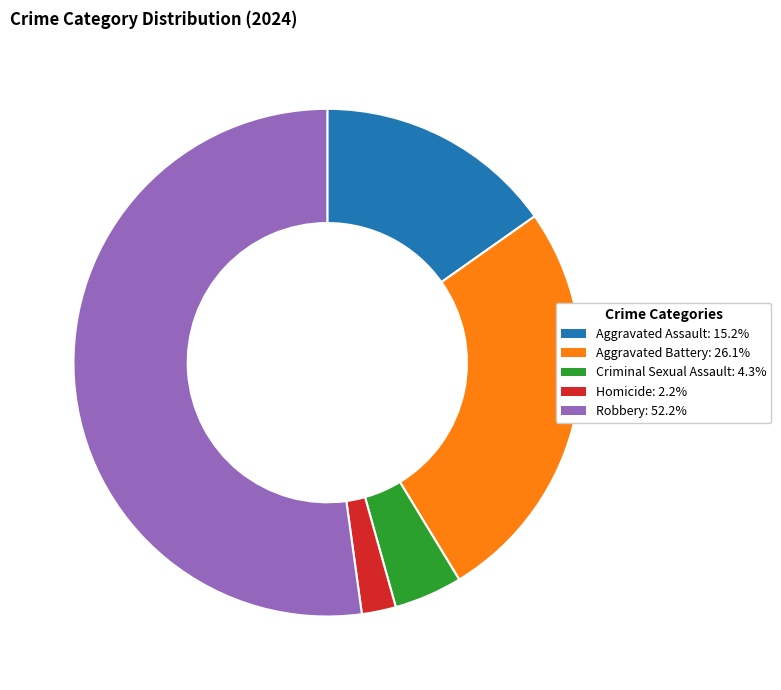

What is the majority slice?

Robbery